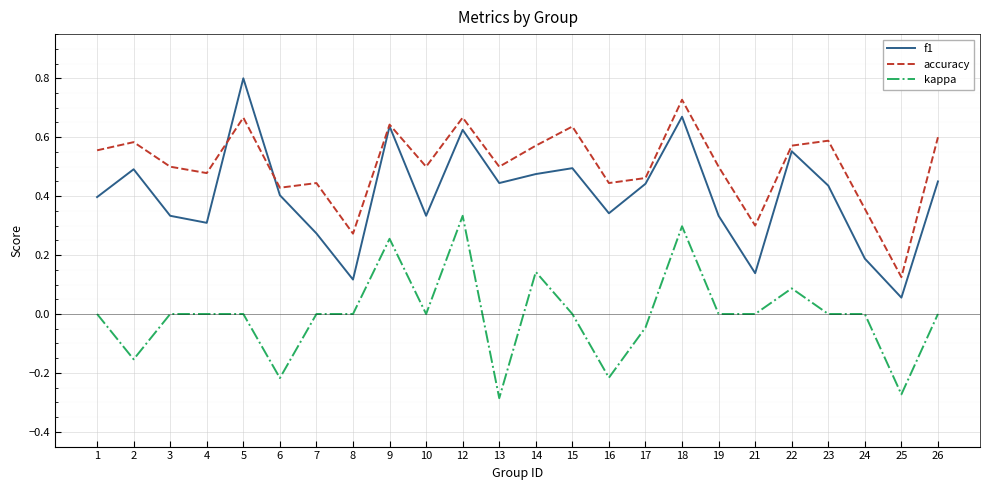

At which category does the chart reach its minimum across all series?

13